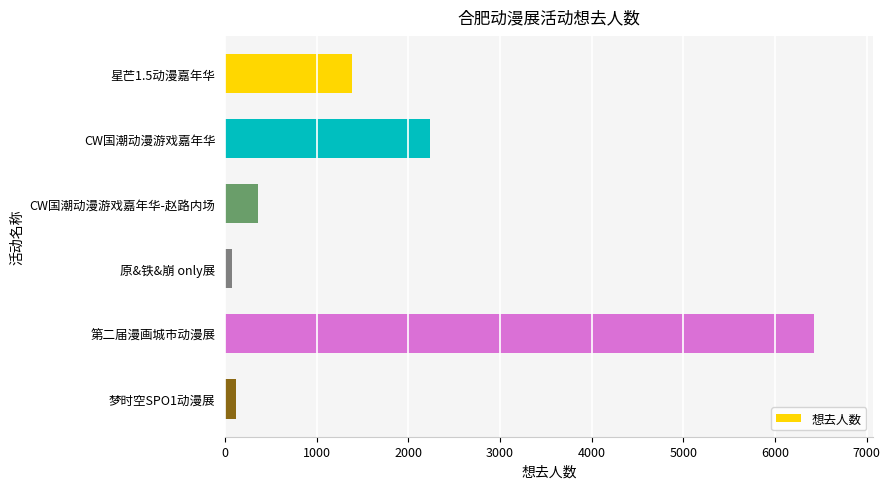

What is the average value?

1767